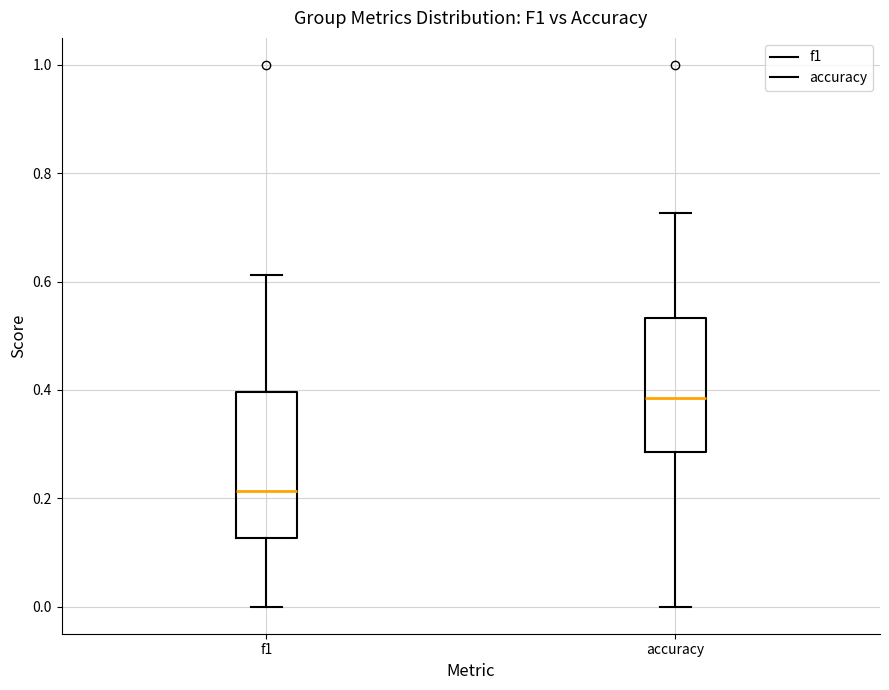

Which box has the highest median line?

accuracy